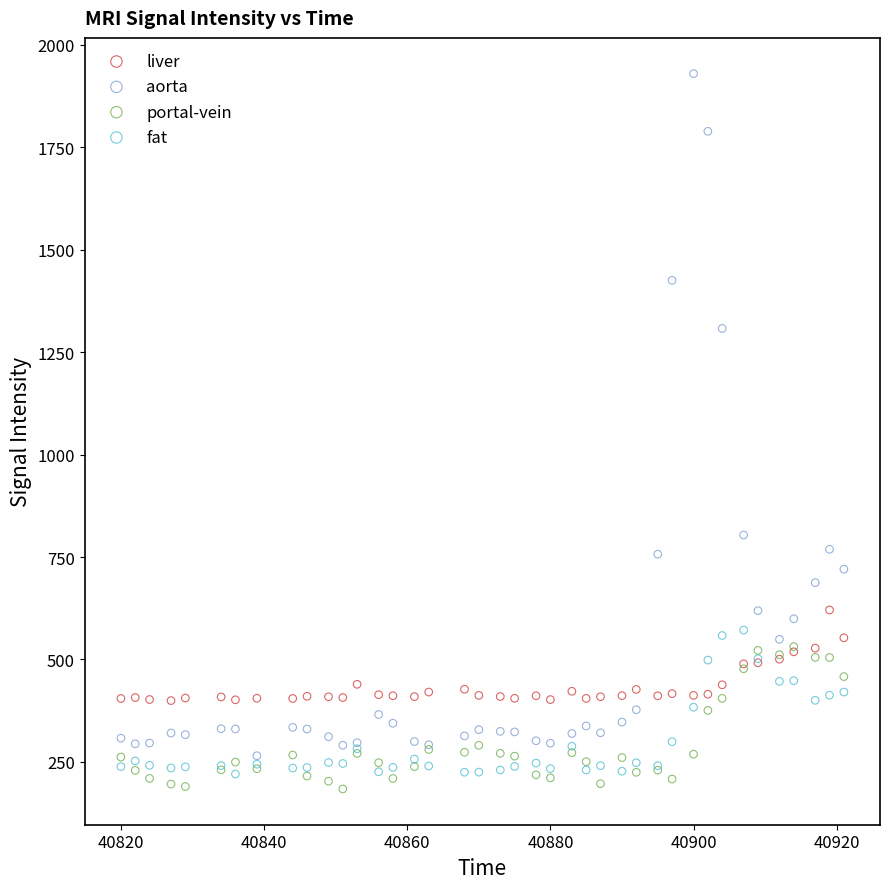

Which series reaches the maximum Y coordinate?

aorta